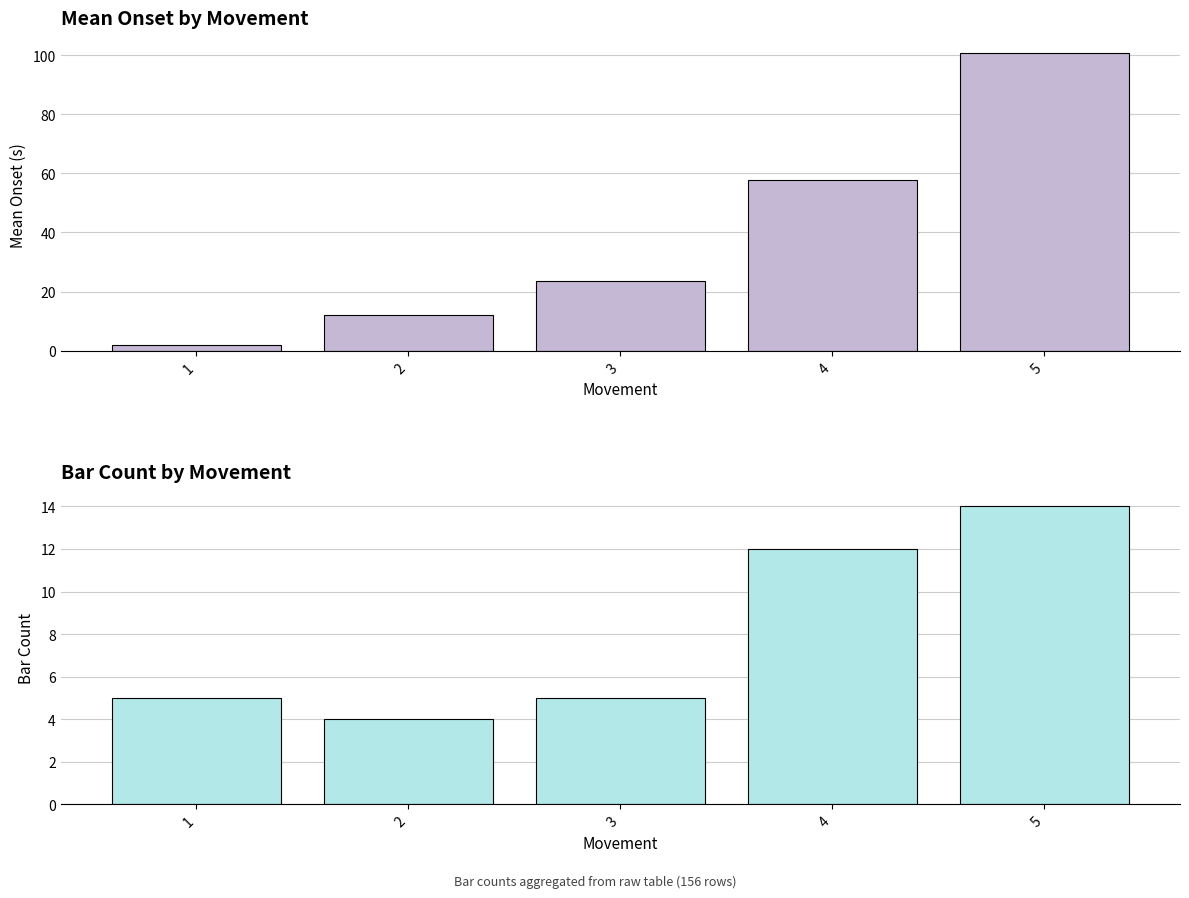

What is the spread (max minus min) of values at 5?

86.8